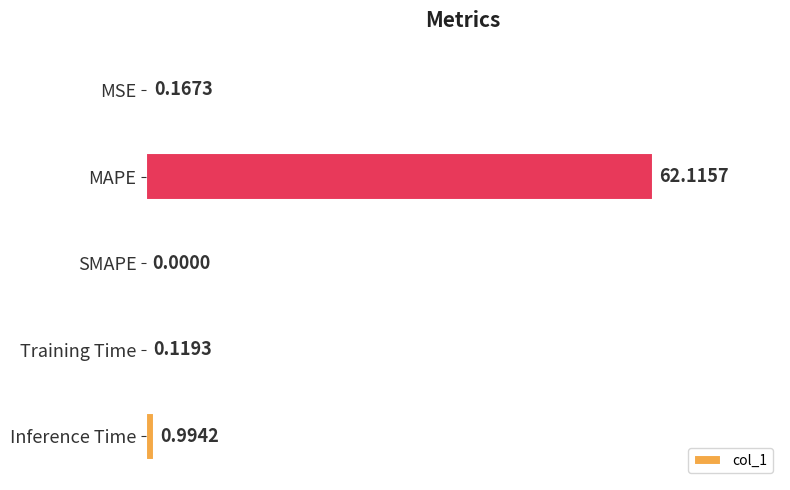

Which label corresponds to the largest value in the chart?

MAPE